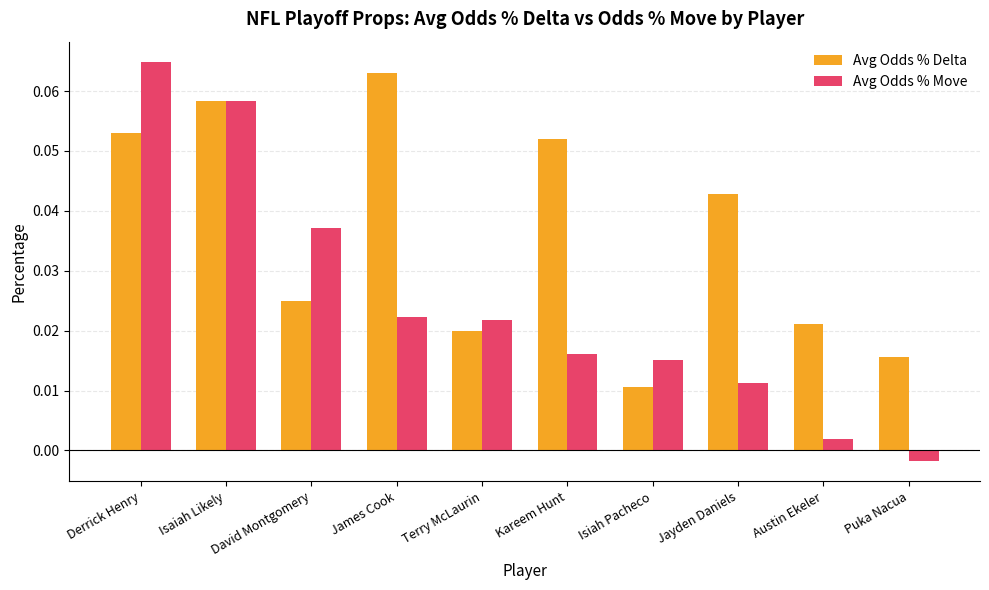

What is the label of the 4th bar from the left?

James Cook